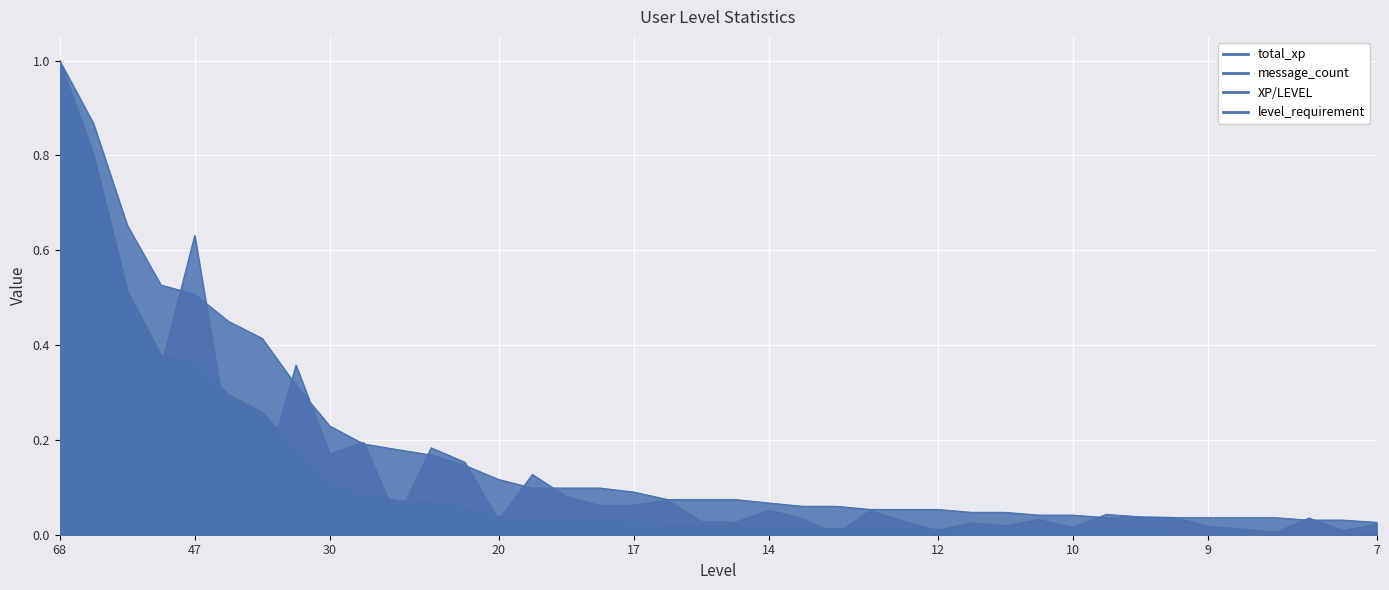

What is the difference between the maximum and minimum values in the XP/LEVEL series?

1.0